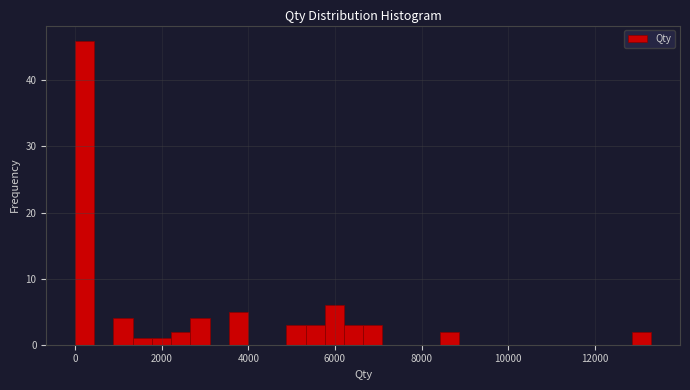

Around what value on the x-axis is the tallest bar? Give the approximate position of its centre, as read against the axis.

200